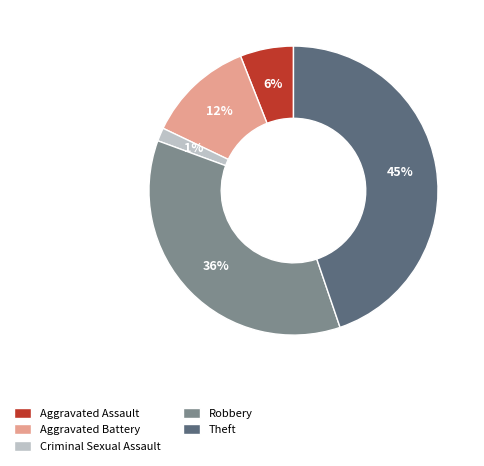

Does Criminal Sexual Assault represent more than half of the total?

No